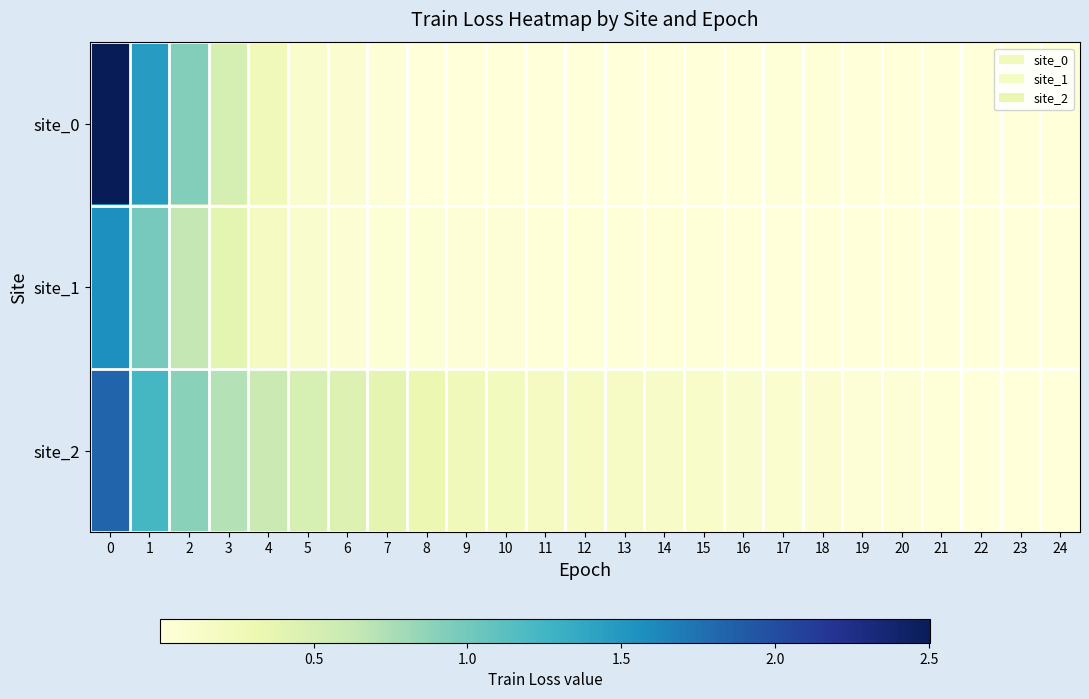

Which series has the largest range (max minus min)?

site_0